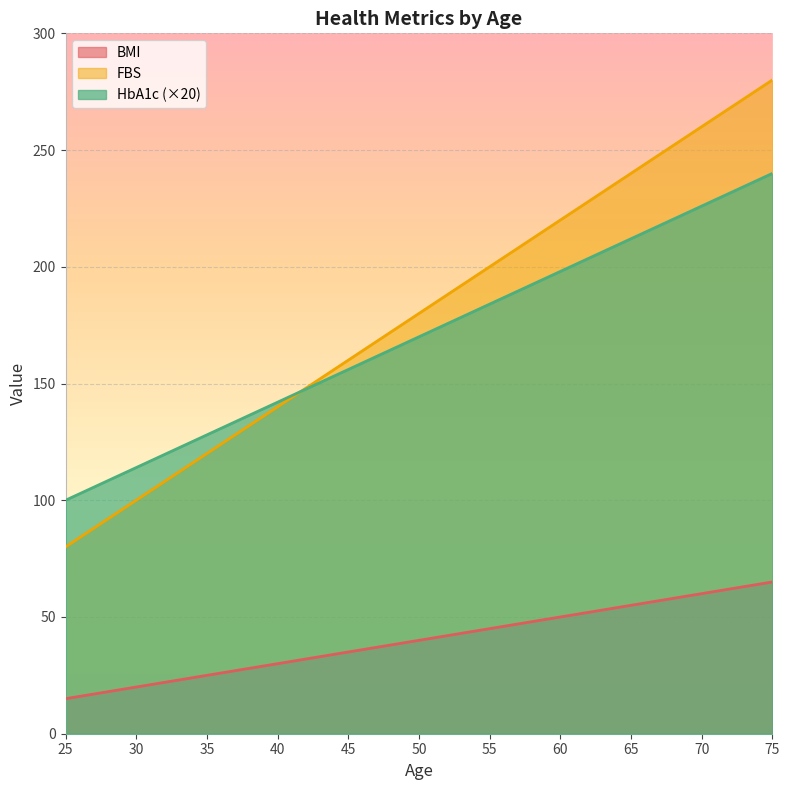

What is the sum of the BMI values at 60 and 35?

75